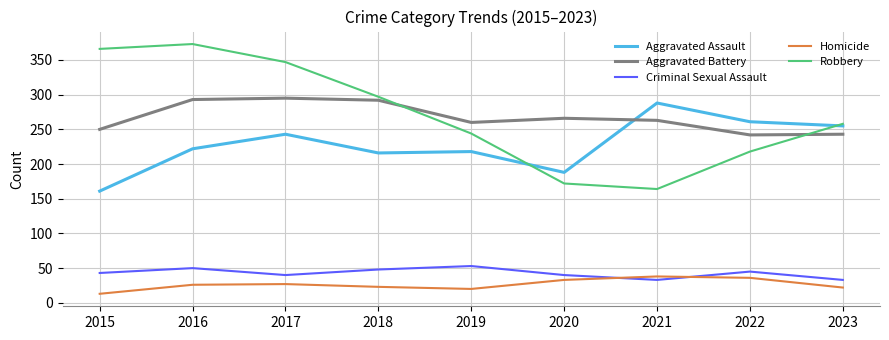

Which series has the largest range (max minus min)?

Robbery